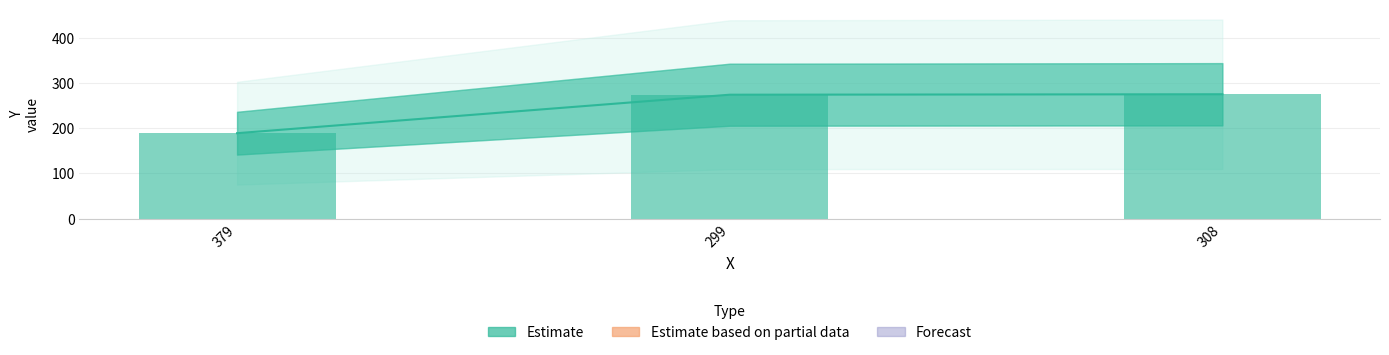

How many bars are there in total?

3